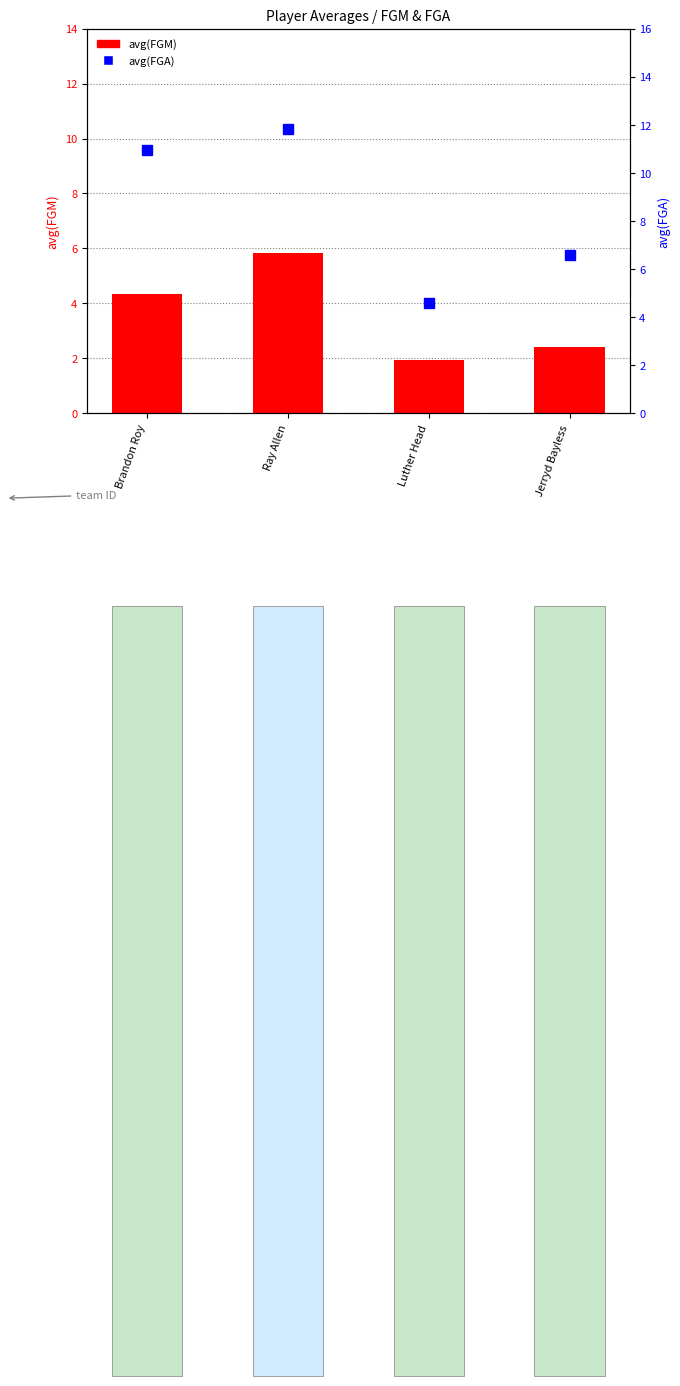

List the series in order of their peak value, lowest first.

avg(FGM), avg(FGA)